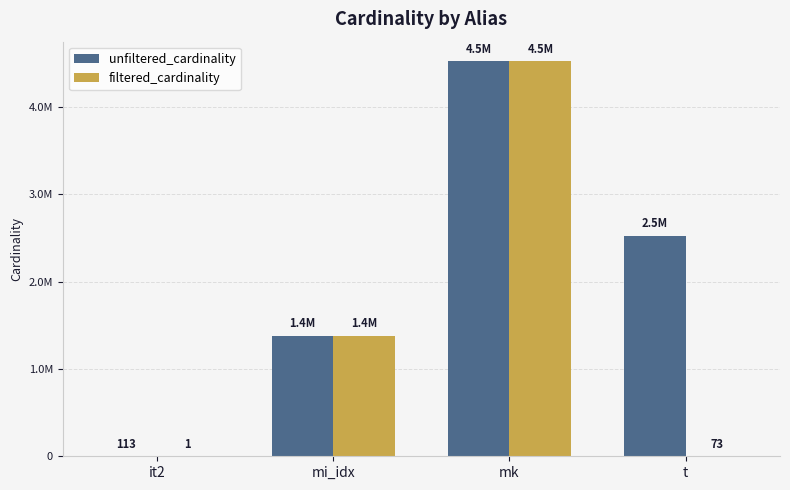

At how many categories does at least one series exceed 3422097?

1